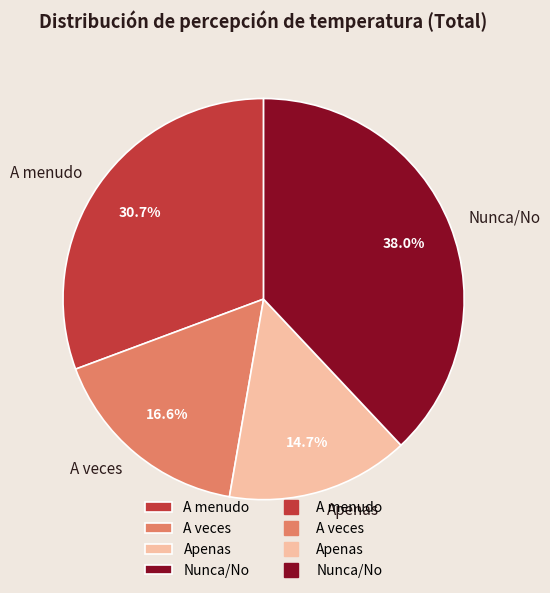

How many segments does this pie chart have?

4